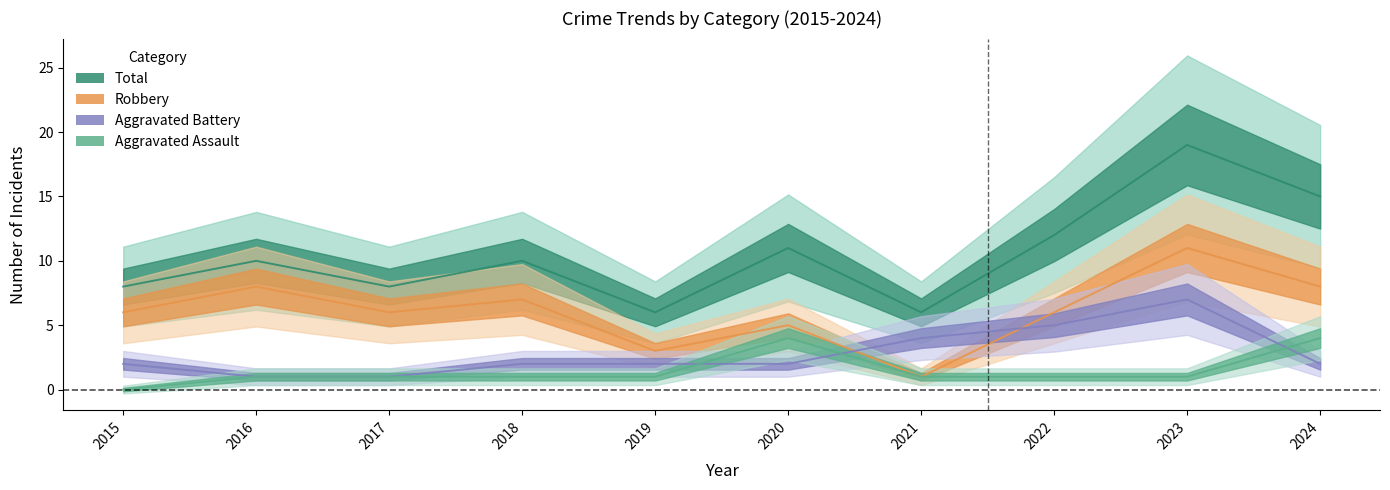

How many series are shown in this chart?

4